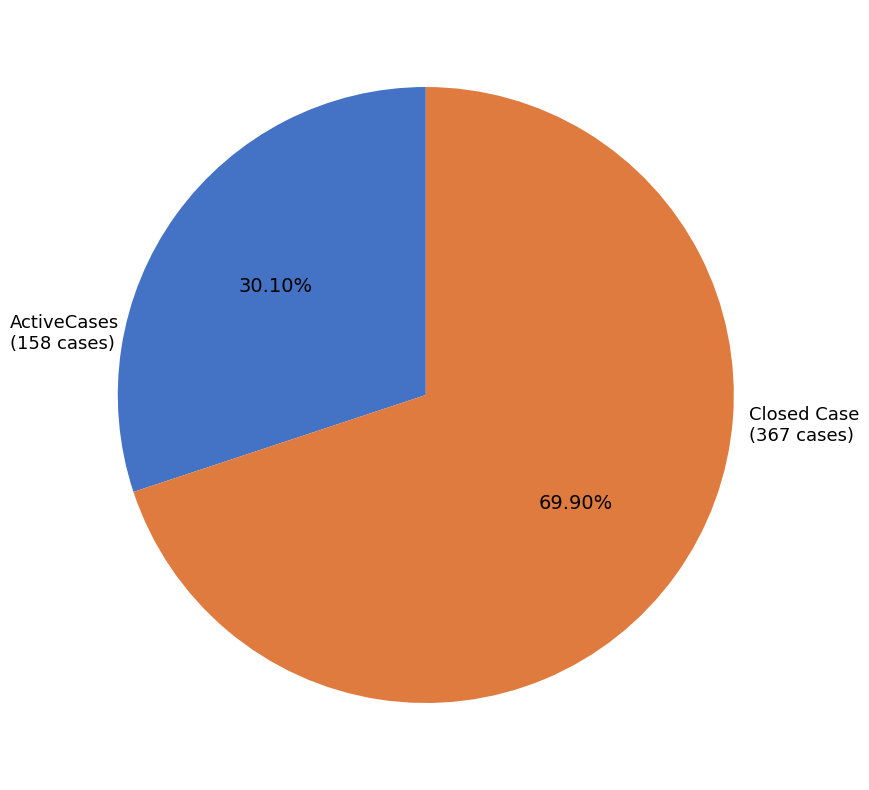

Rank the categories by value from highest to lowest.

Closed Case (367 cases), ActiveCases (158 cases)